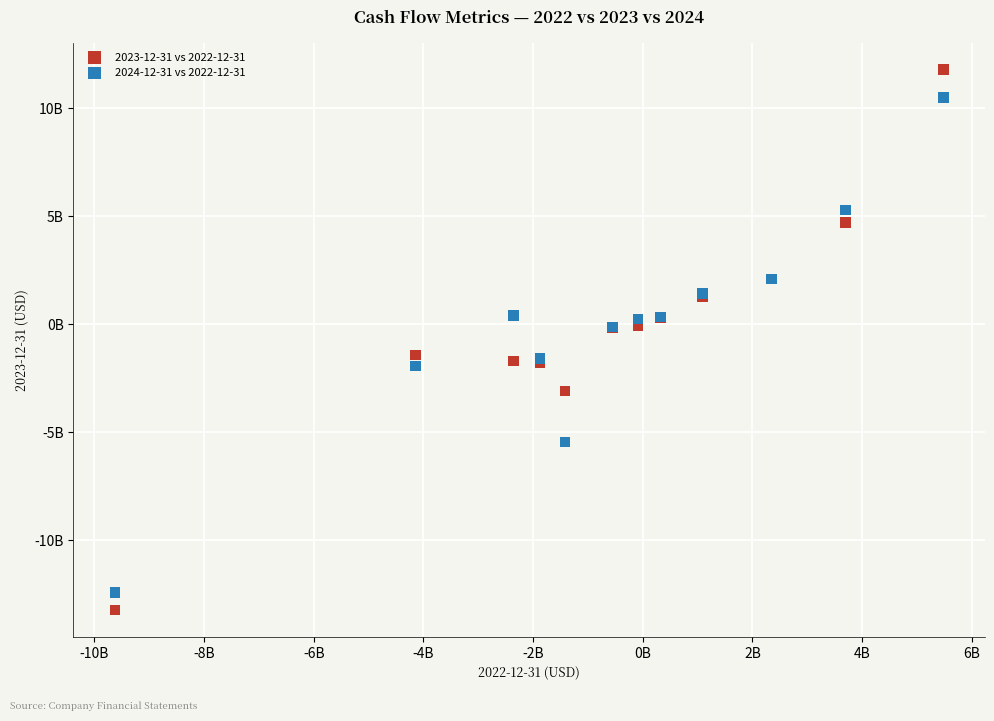

Which series has the largest Y range (max minus min)?

2023-12-31 vs 2022-12-31